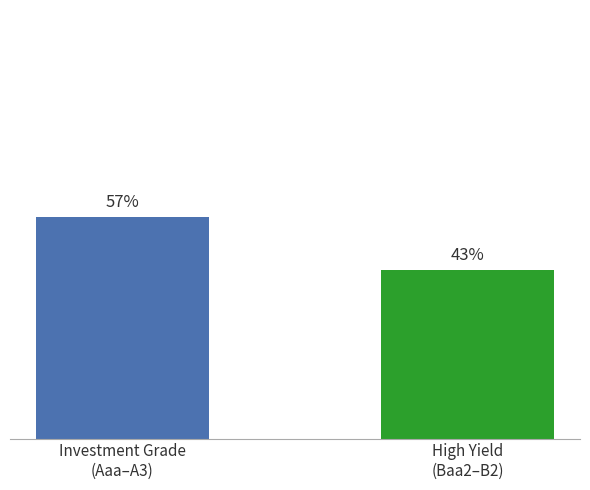

Does the chart contain stacked bars?

No